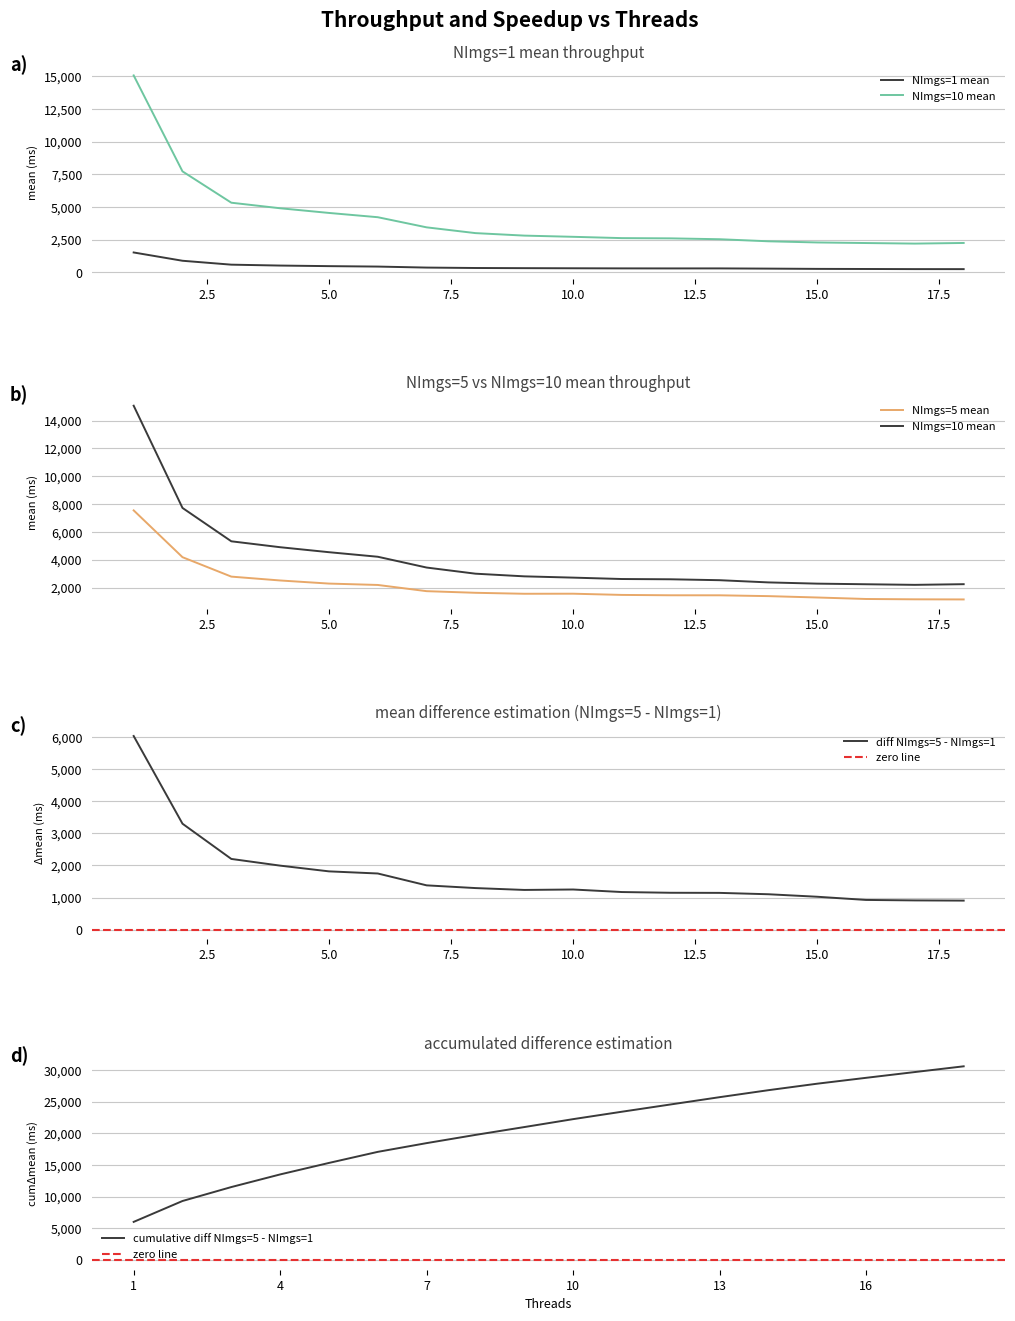

What is the minimum value for cumulative diff NImgs=5 - NImgs=1?

6028.1